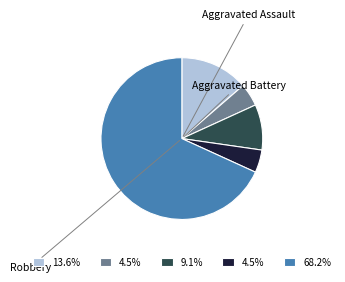

Does any single category account for the majority?

Yes